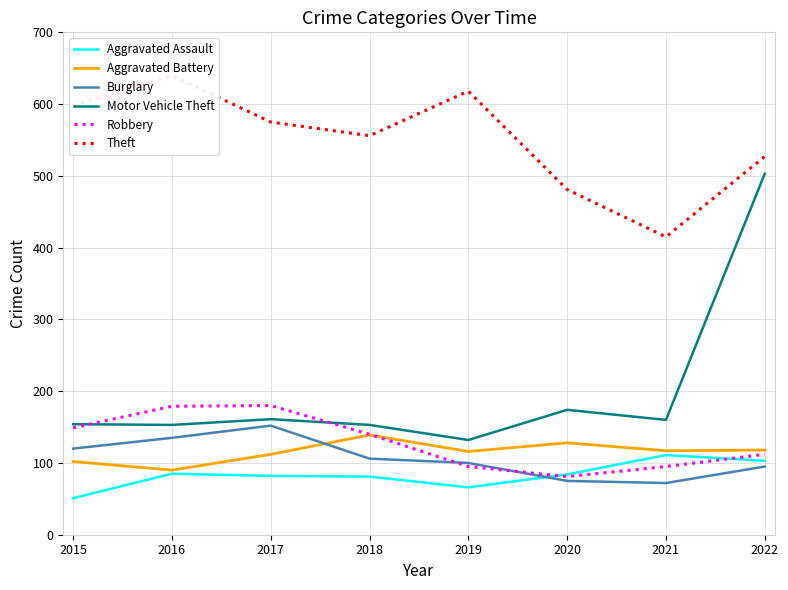

List the labels in order of Burglary value, smallest first.

2021, 2020, 2022, 2019, 2018, 2015, 2016, 2017